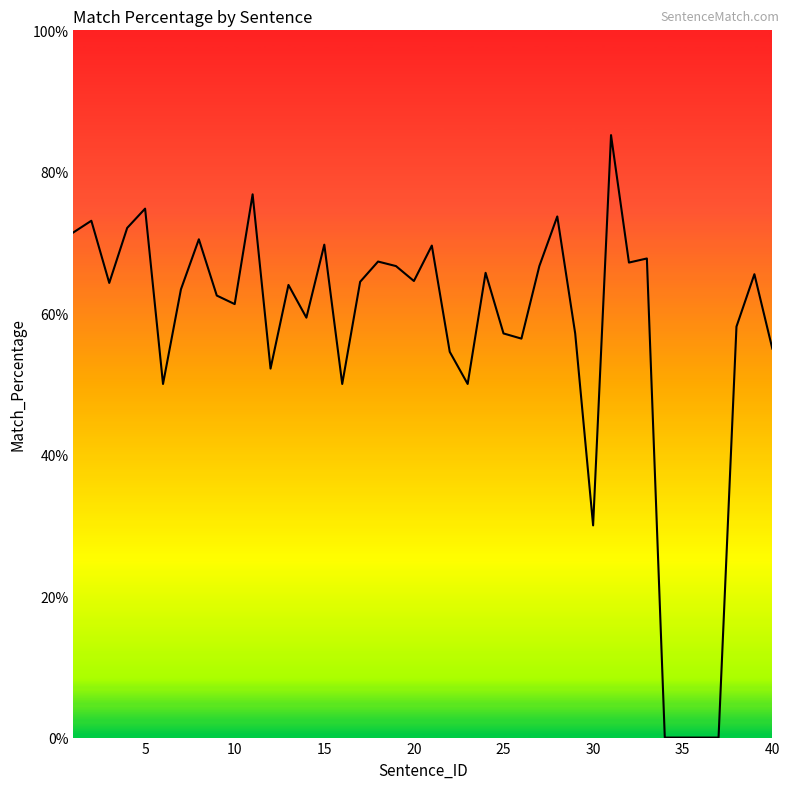

What is the greatest value displayed?

85.2